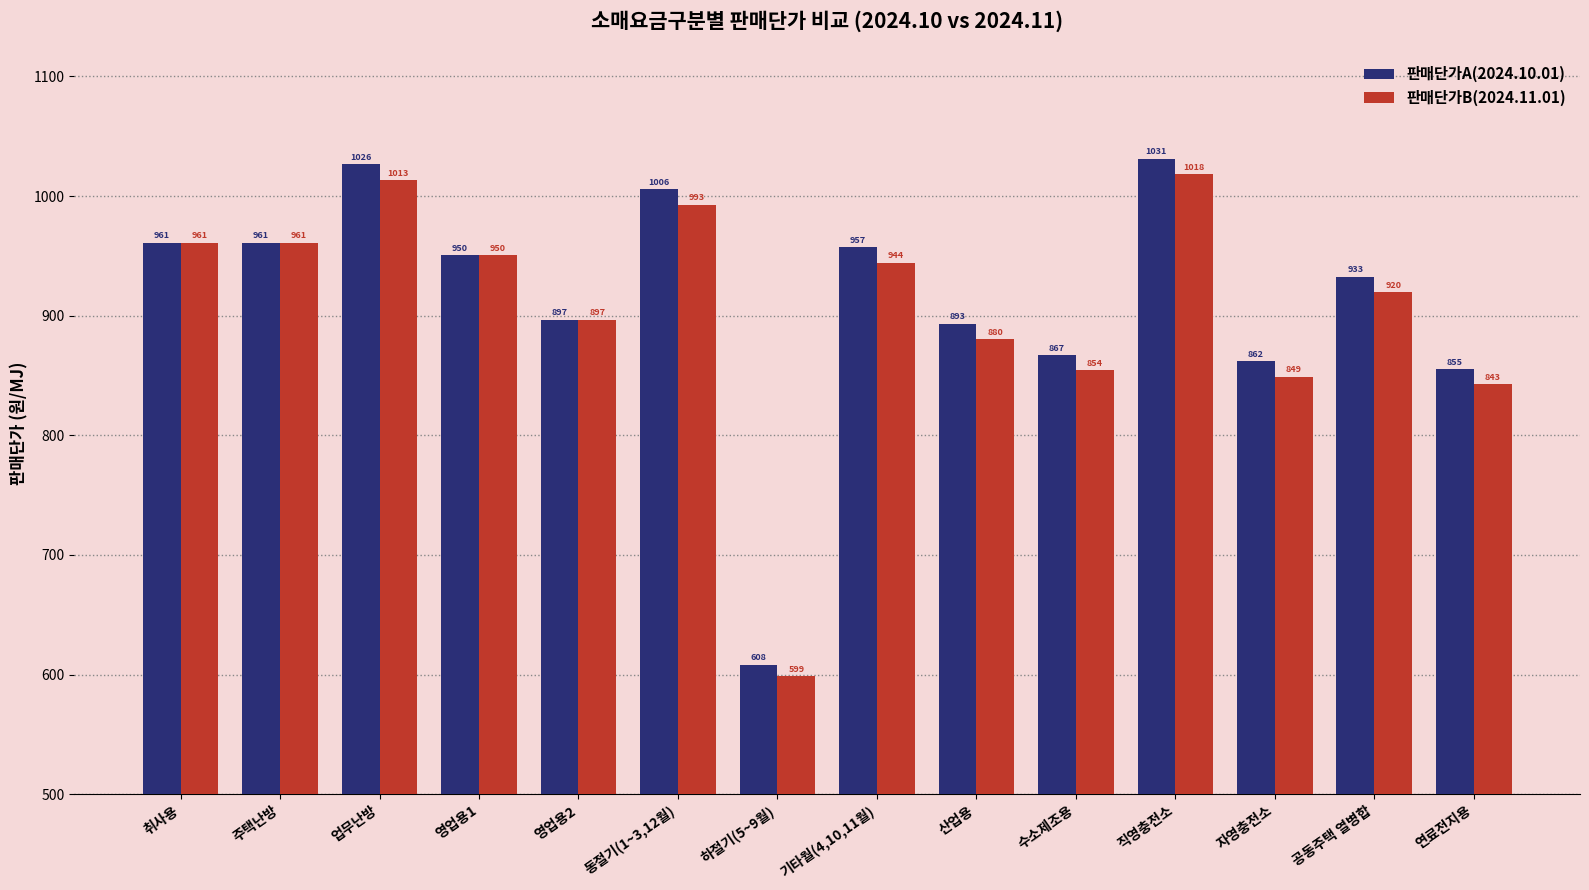

Rank the series at 동절기(1~3,12월) from lowest to highest value.

판매단가B(2024.11.01), 판매단가A(2024.10.01)